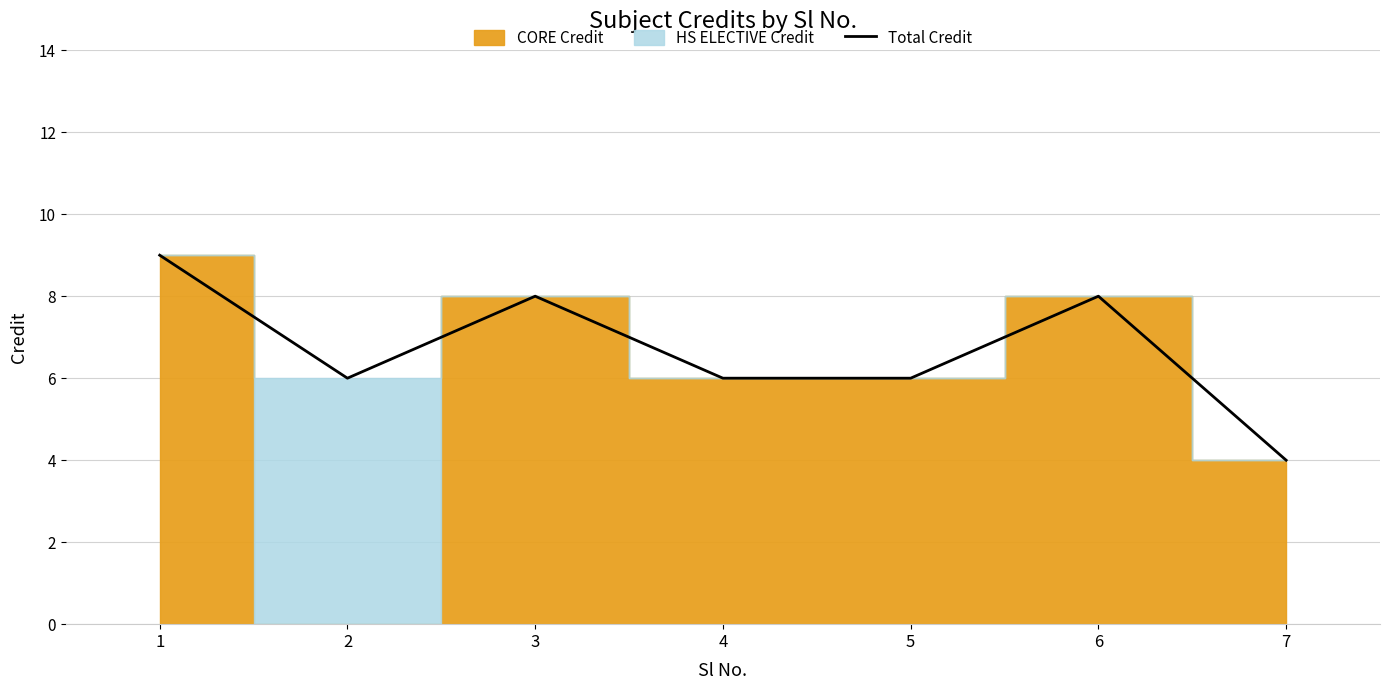

Where is the first local maximum?

3